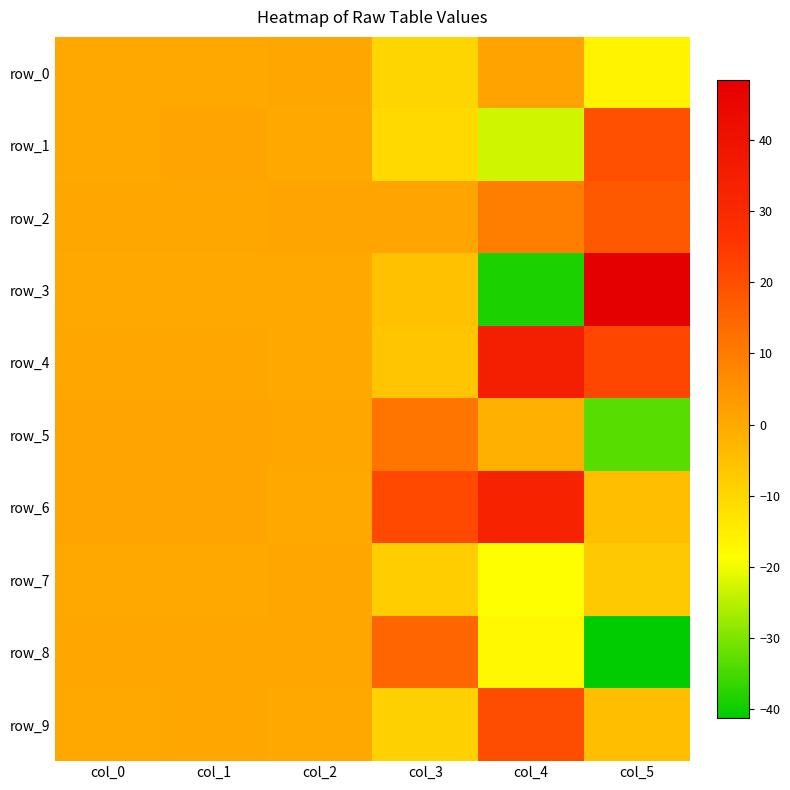

How many data points in row_3 are less than 0?

2